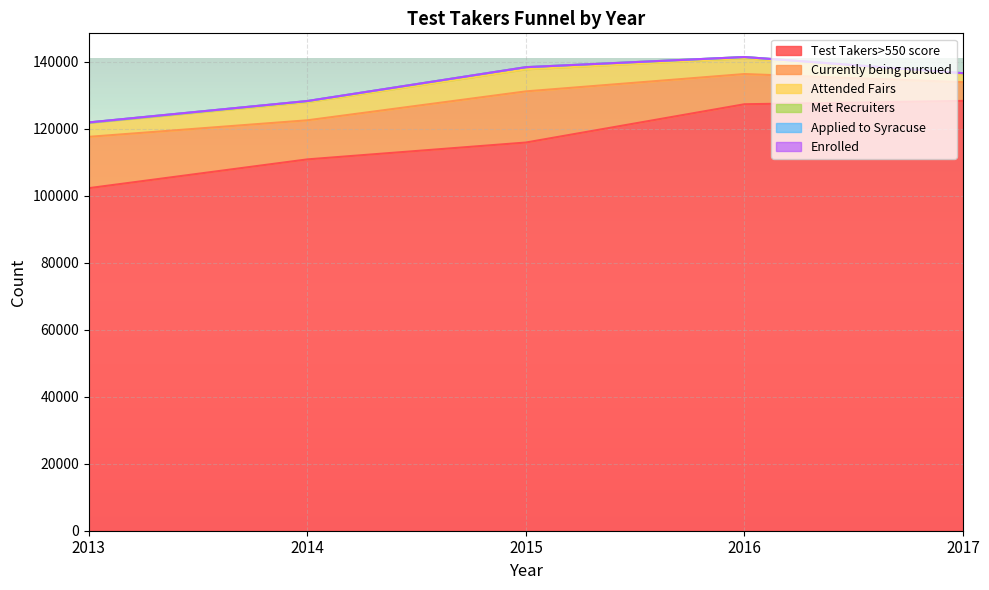

What is the value of the Attended Fairs point at the 5th from the left?

2412